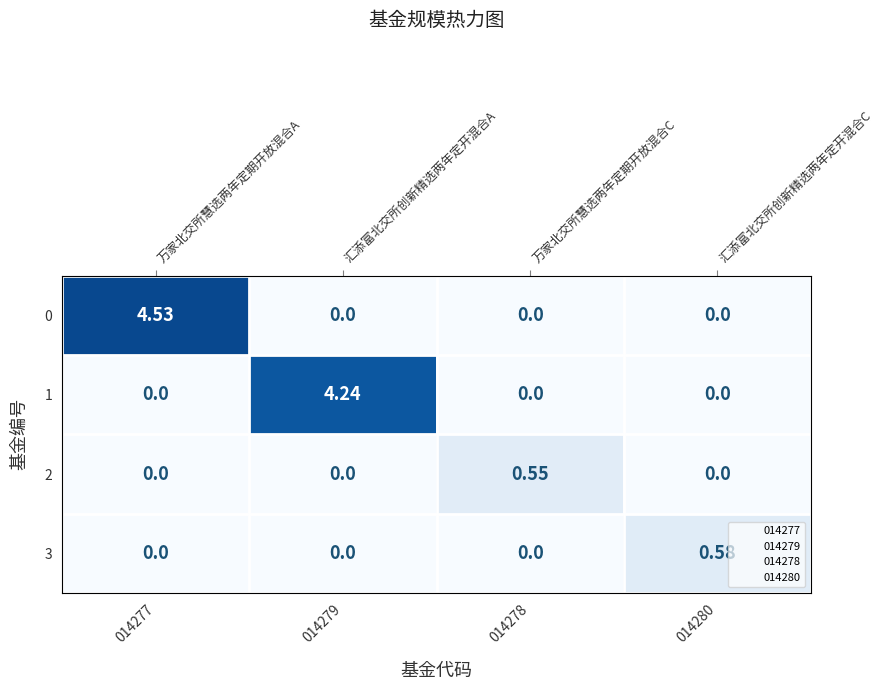

At which category does the chart reach its peak across all series?

014277